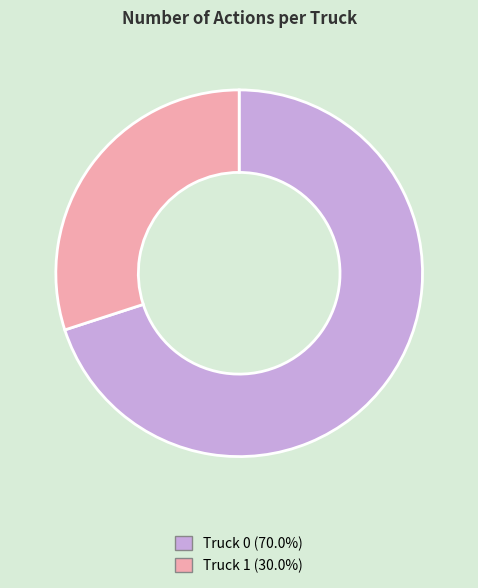

Combined, do Truck 1 and Truck 0 account for over 50%?

Yes